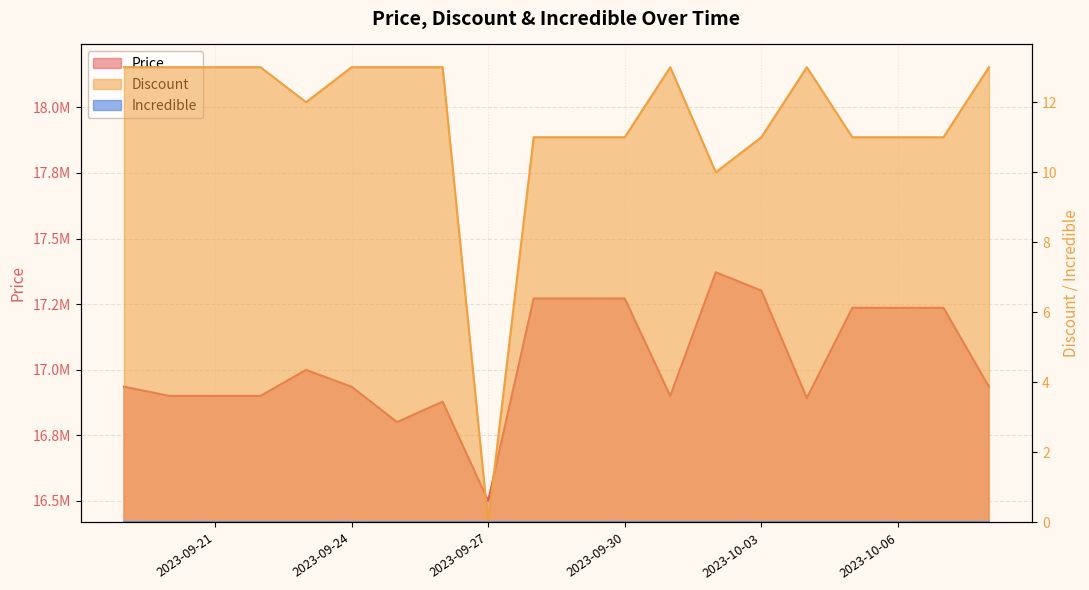

True or false: Price has a value of 16999000 at 2023-09-23.

True